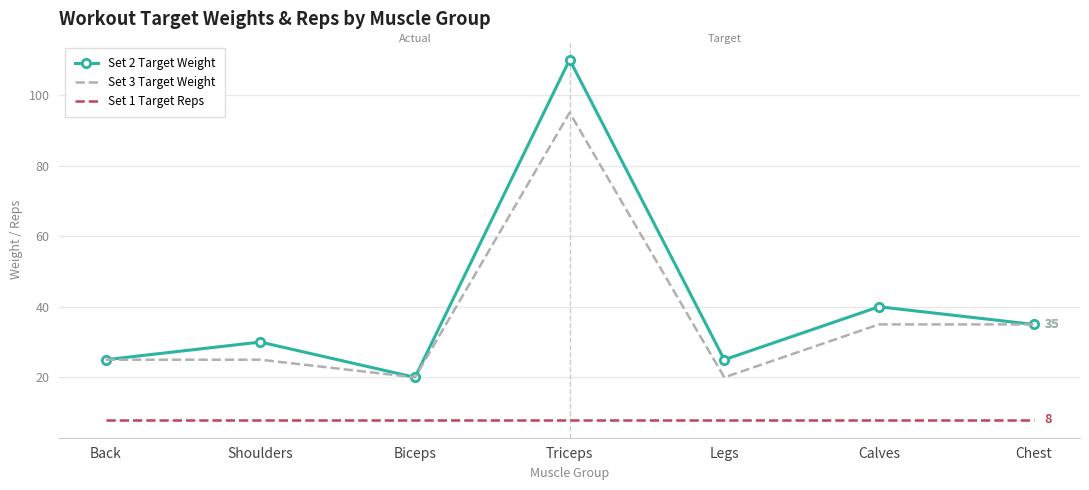

True or false: Set 1 Target Reps has a value of 8 at Back.

True